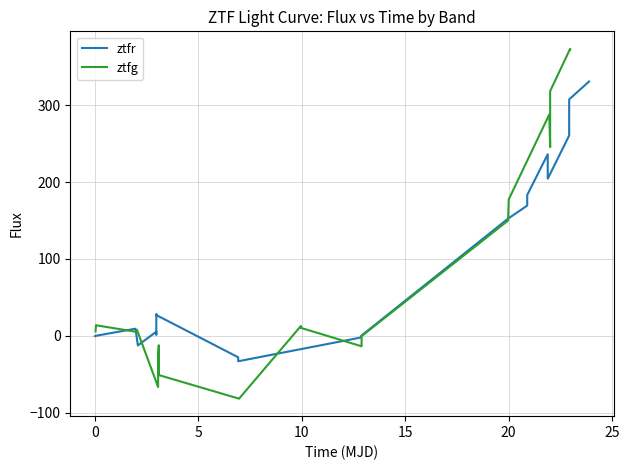

Which series has the widest spread of values?

ztfg